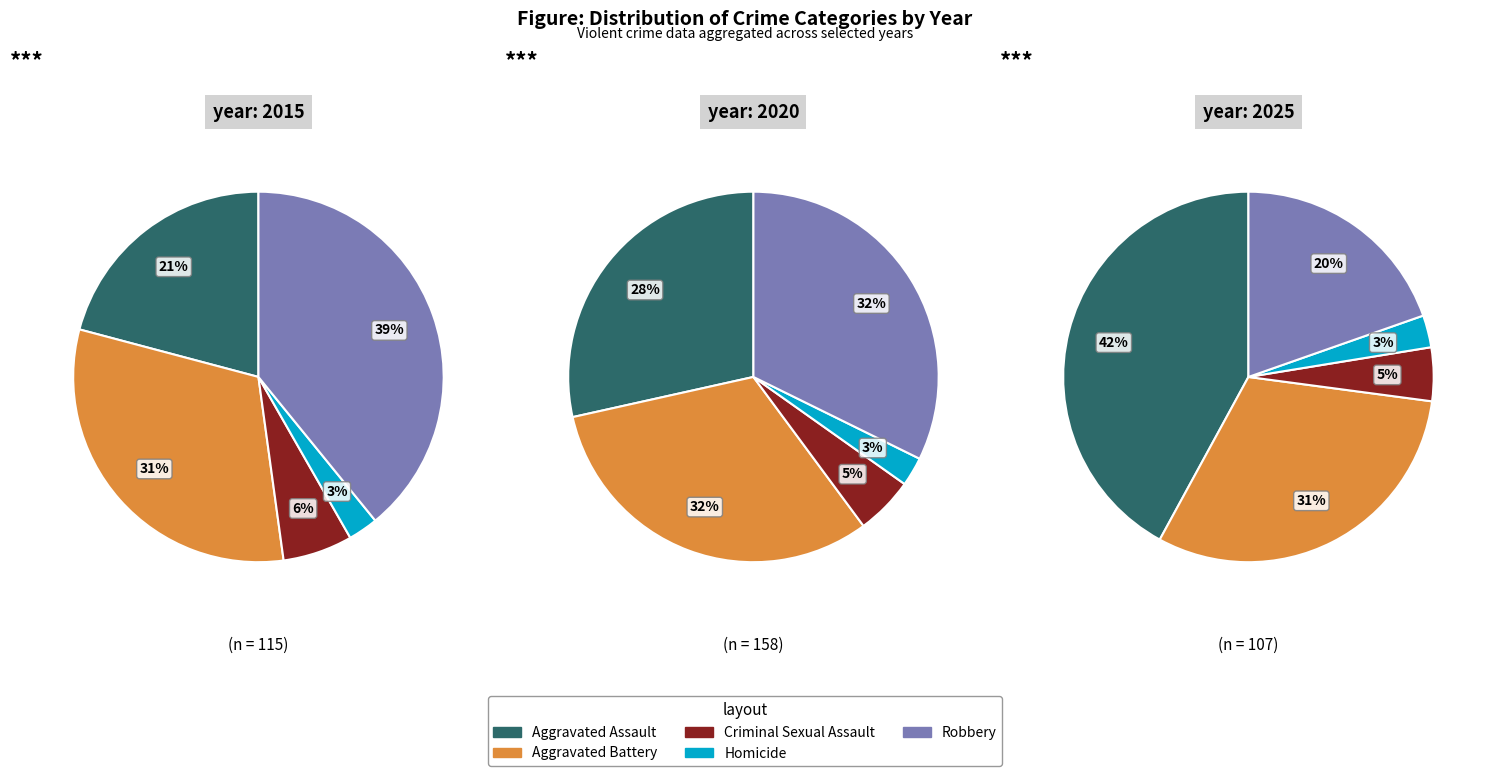

Which category has the smallest portion of the pie?

Homicide